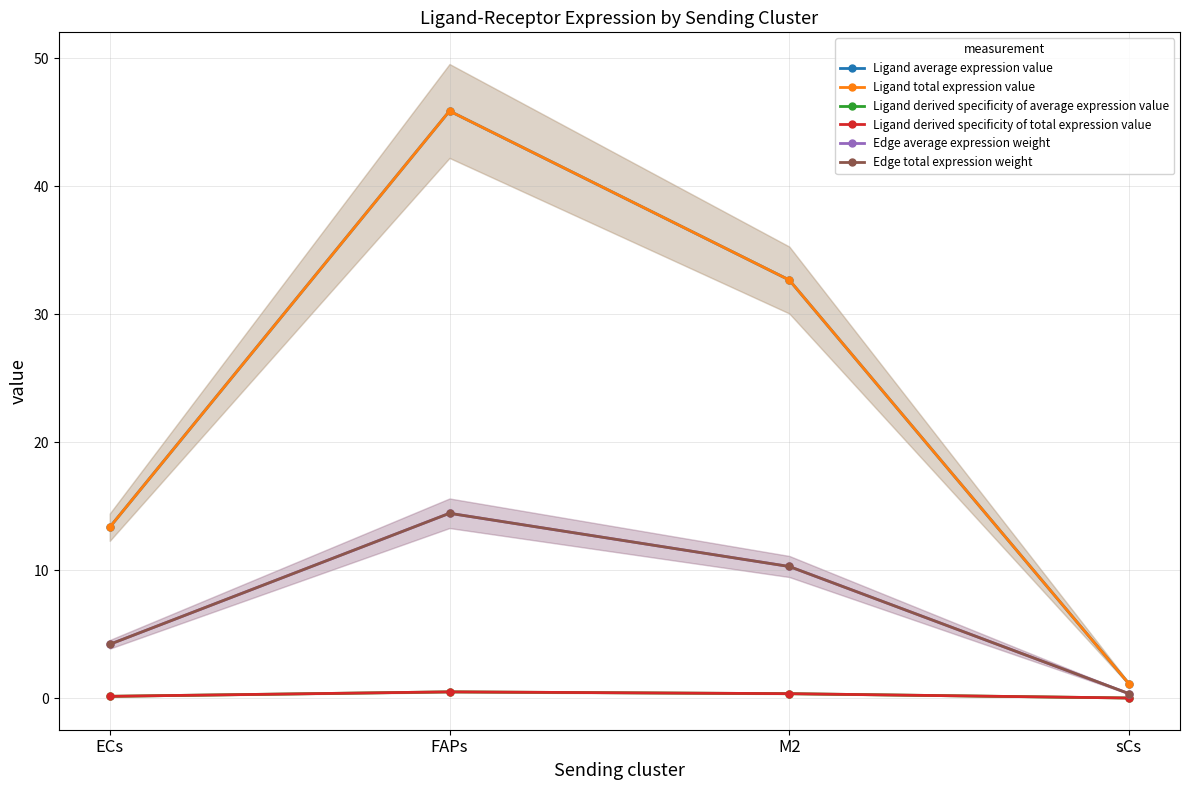

How many data points in Edge total expression weight are less than 10?

2